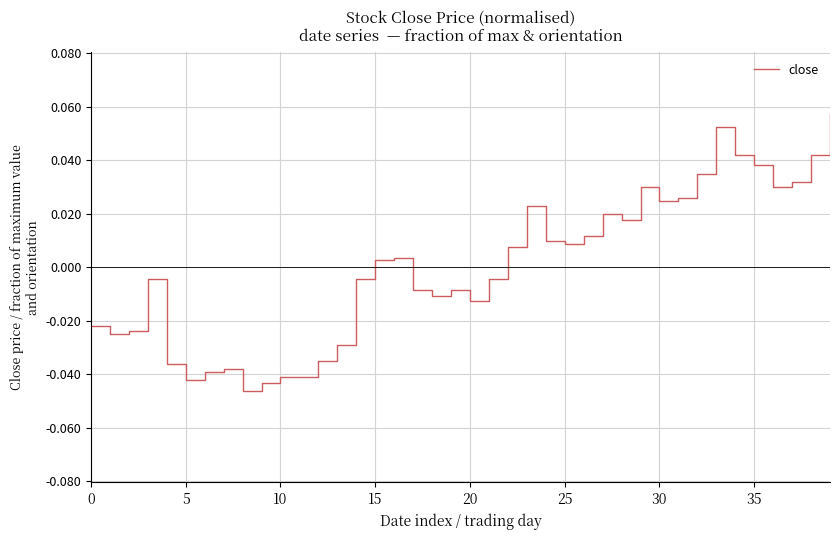

Which label corresponds to the largest value in the chart?

39